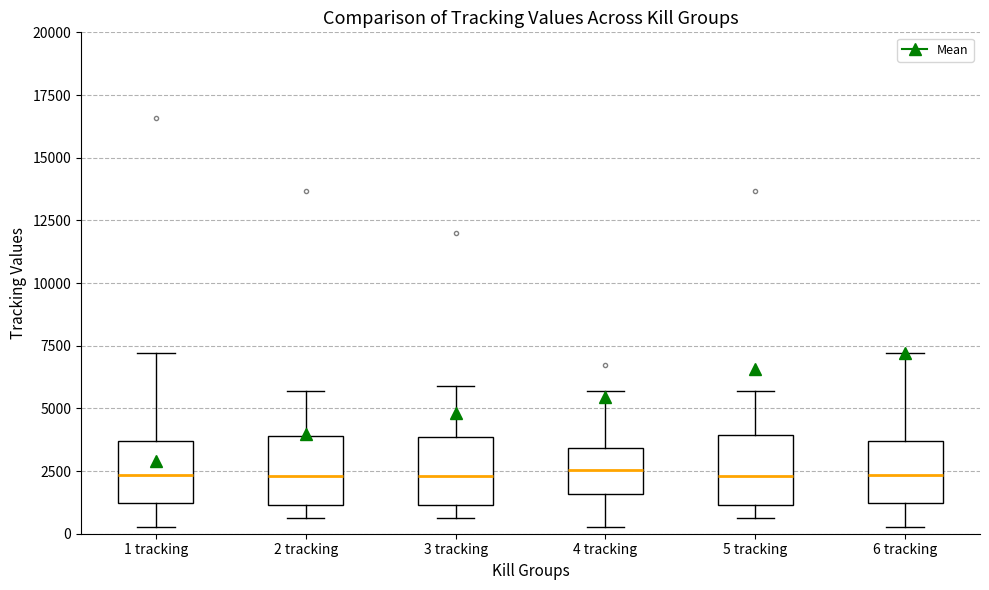

Reading left to right, read every box against the y-axis: the position of its median line, the range the box covers, and the ends of its whiskers. The values are not printed on the chart, so give them approximately, as read against the axis.

1 tracking: median 2500, box 1000 to 3500, whiskers 500 to 7000
2 tracking: median 2500, box 1000 to 4000, whiskers 500 to 5500
3 tracking: median 2500, box 1000 to 4000, whiskers 500 to 6000
4 tracking: median 2500, box 1500 to 3500, whiskers 500 to 5500
5 tracking: median 2500, box 1000 to 4000, whiskers 500 to 5500
6 tracking: median 2500, box 1000 to 3500, whiskers 500 to 7000